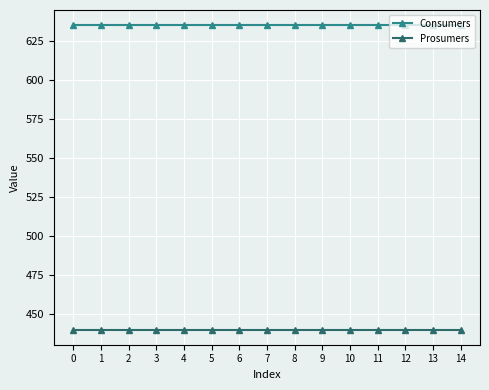

What is the difference between the highest and lowest values at 13?

195